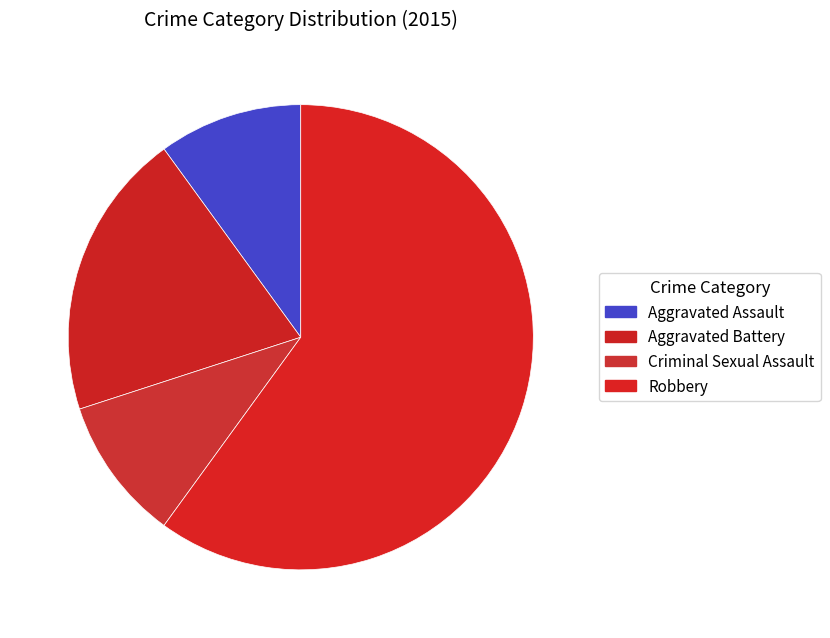

Which slice is the smallest?

Aggravated Assault